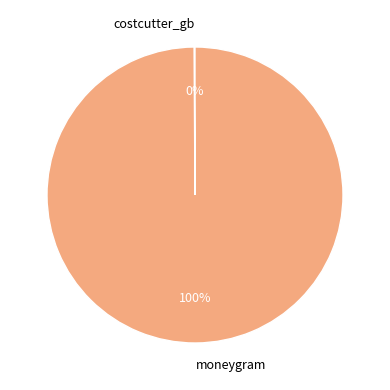

To the nearest percent, what is the difference between the largest and smallest slice percentages?

100%